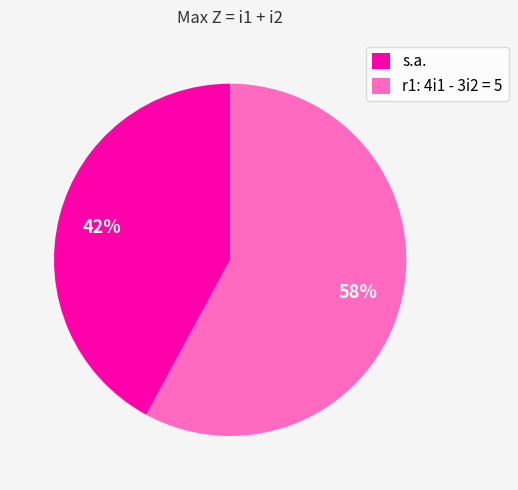

What percentage is the r1: 4i1 - 3i2 = 5 slice, to the nearest percent?

58%